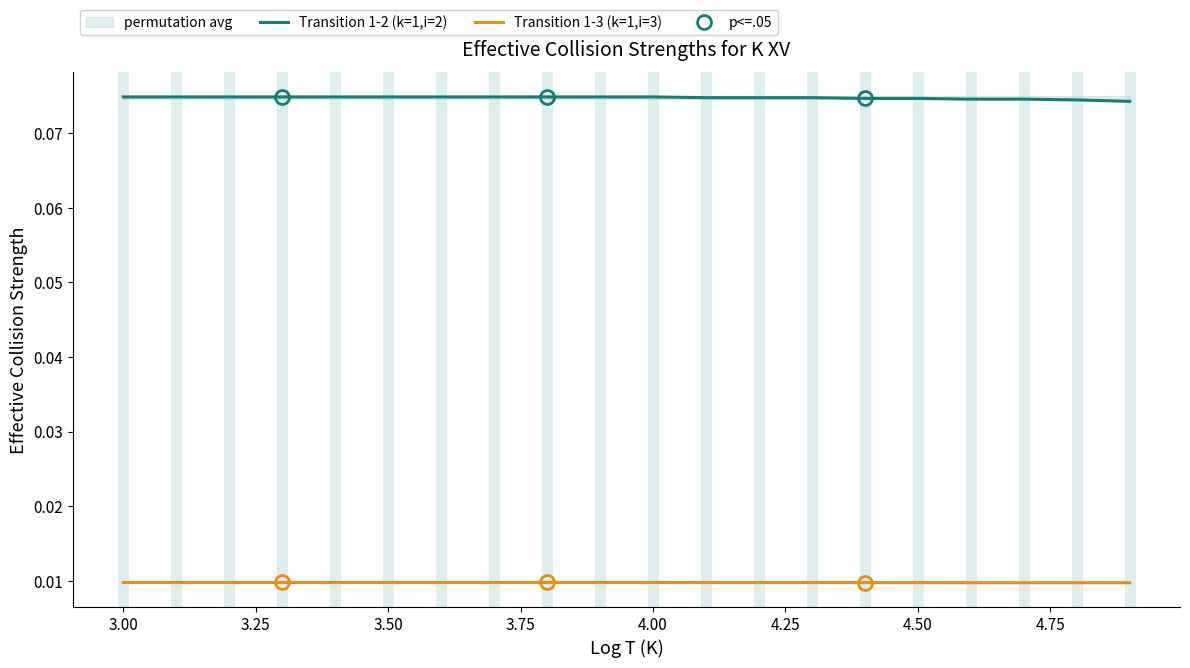

True or false: Transition 1-2 (k=1,i=2) and Transition 1-3 (k=1,i=3) cross at least once.

False